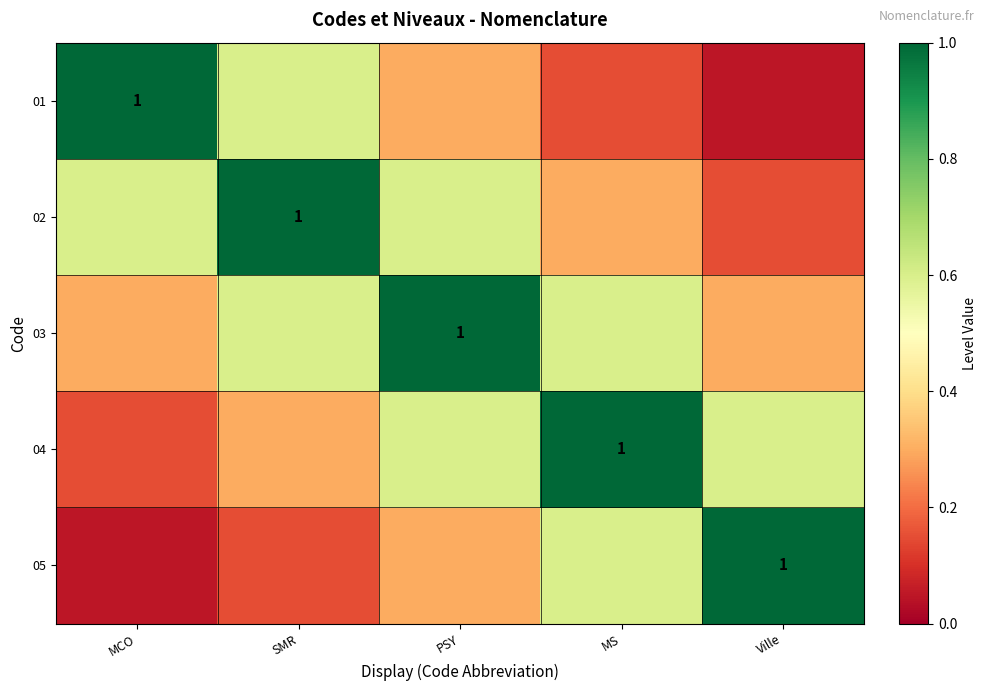

Count the 02 values in the range 0 to 1.

5